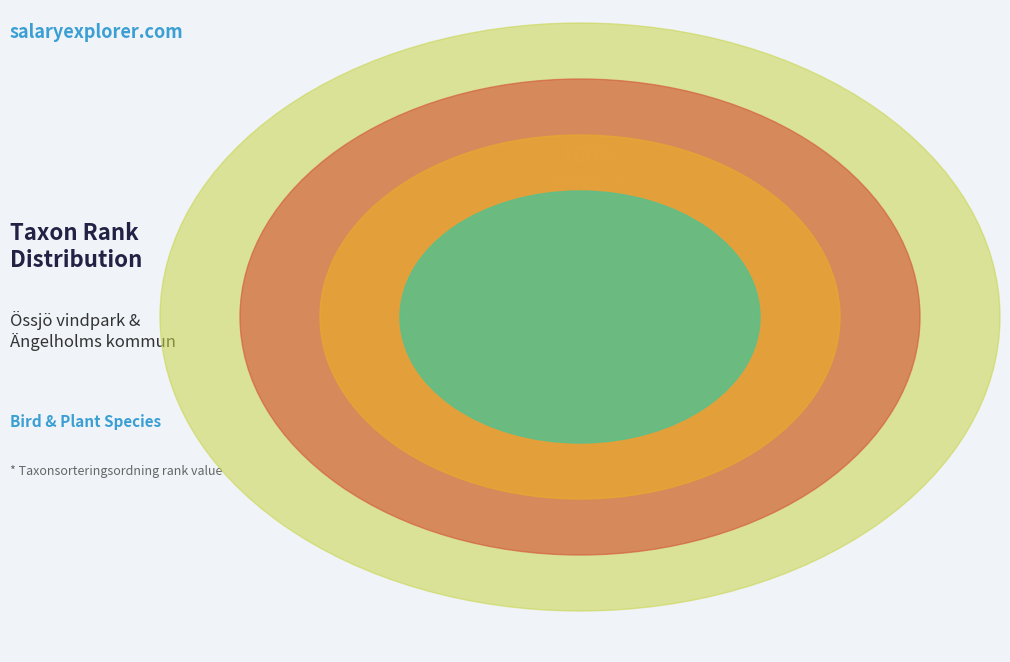

Which has a higher value, Skogsduva (117101507) or Entita (103466403)?

Skogsduva (117101507)